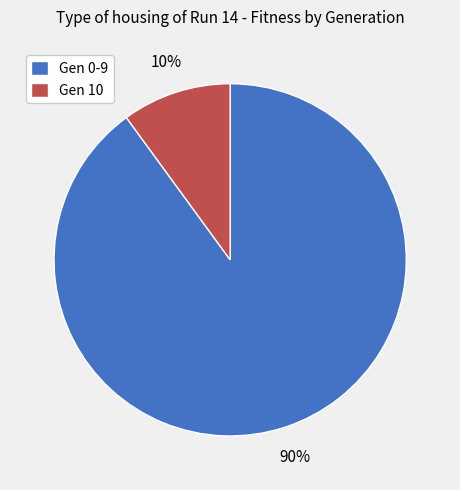

Is there any slice that represents more than half of the pie?

Yes